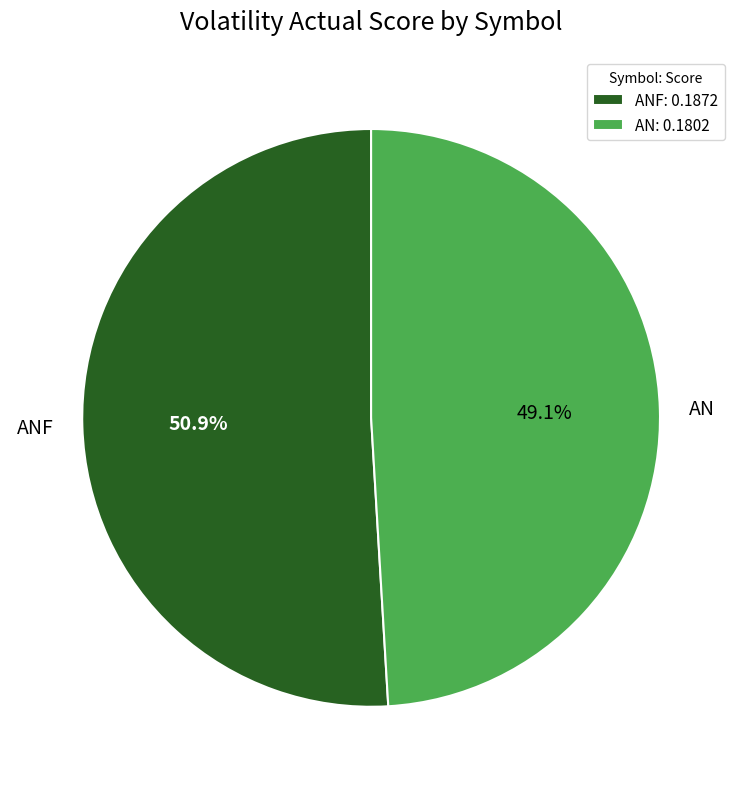

Rank the categories by value from lowest to highest.

AN, ANF